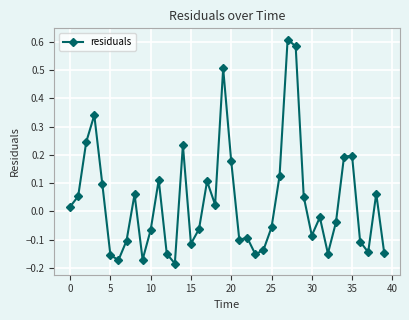

What is the difference between the second highest and minimum values?

0.8